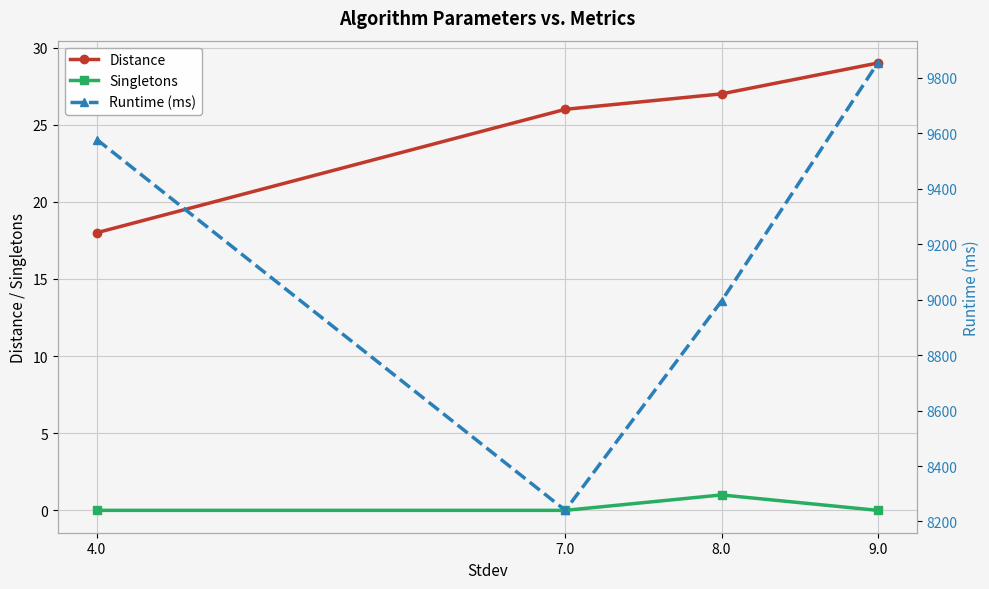

True or false: Runtime (ms) and Singletons cross at least once.

False